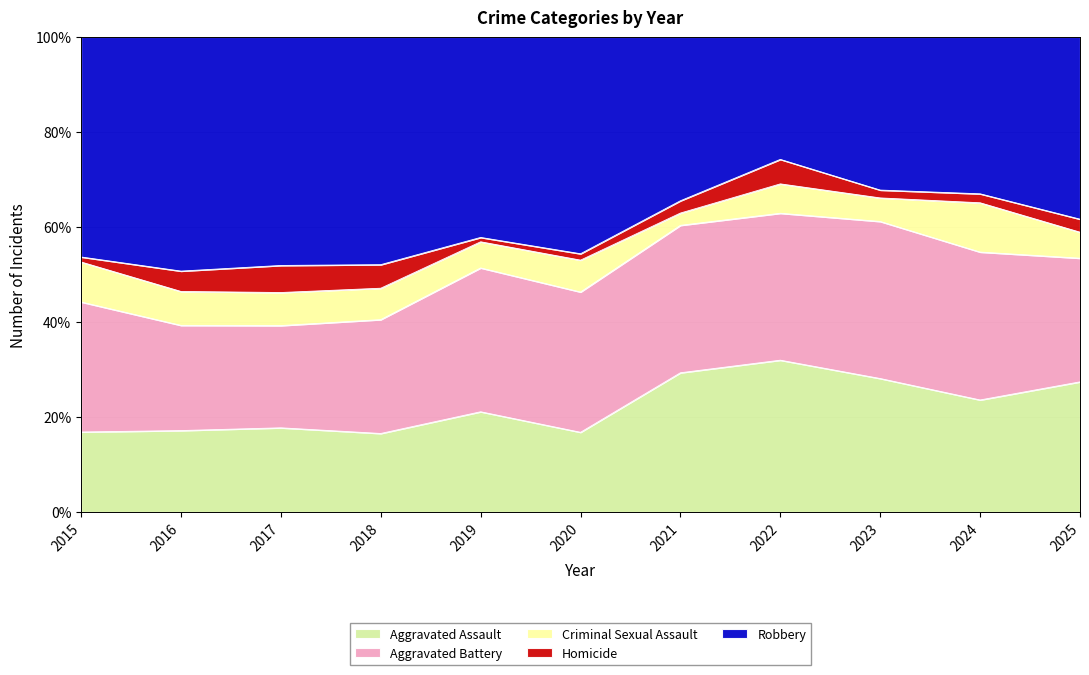

At how many categories does at least one series exceed 49?

4